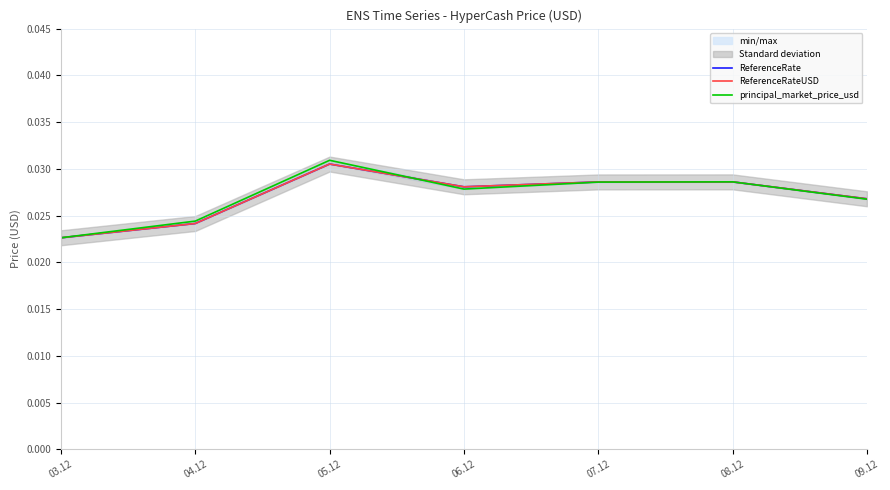

At which category does ReferenceRate reach its first local peak?

05.12